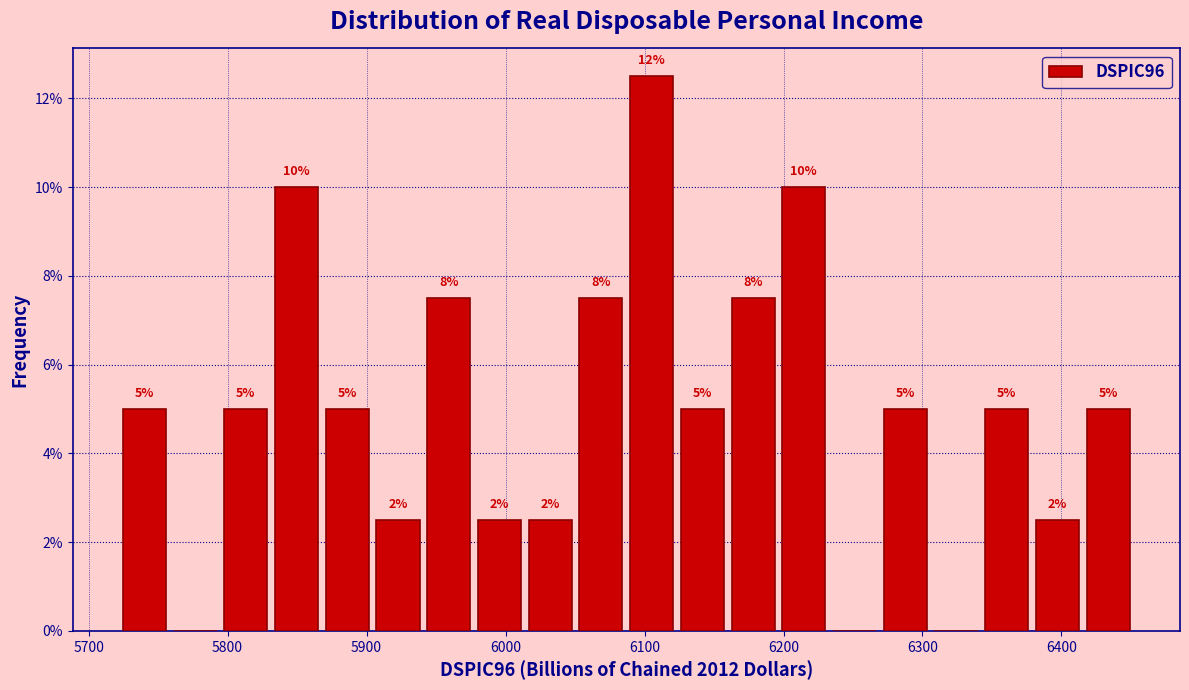

Around what value on the x-axis is the tallest bar? Give the approximate position of its centre, as read against the axis.

6110